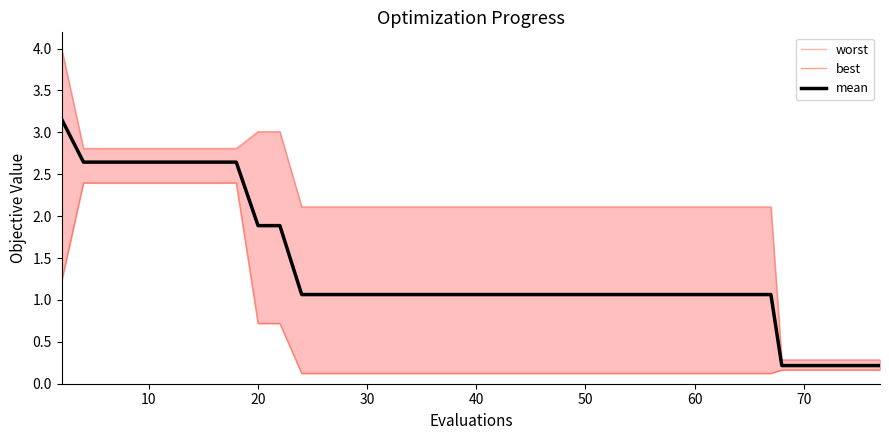

How many lines are shown in the chart?

3